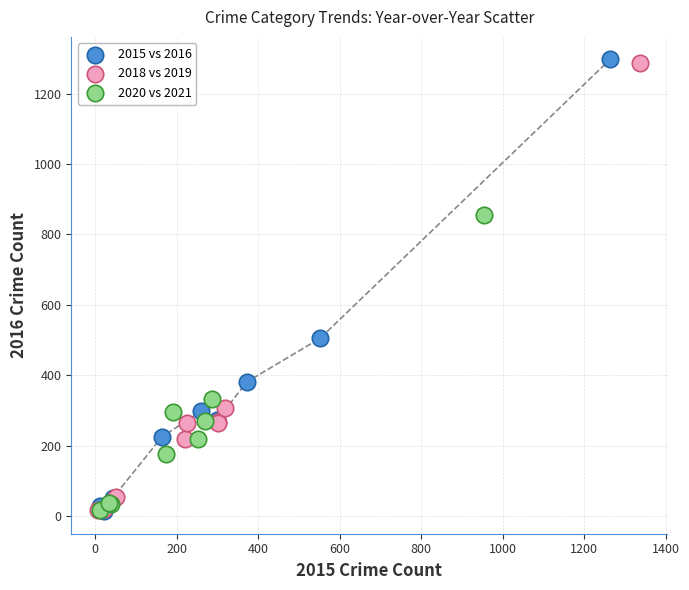

Which series has the largest Y range (max minus min)?

2015 vs 2016